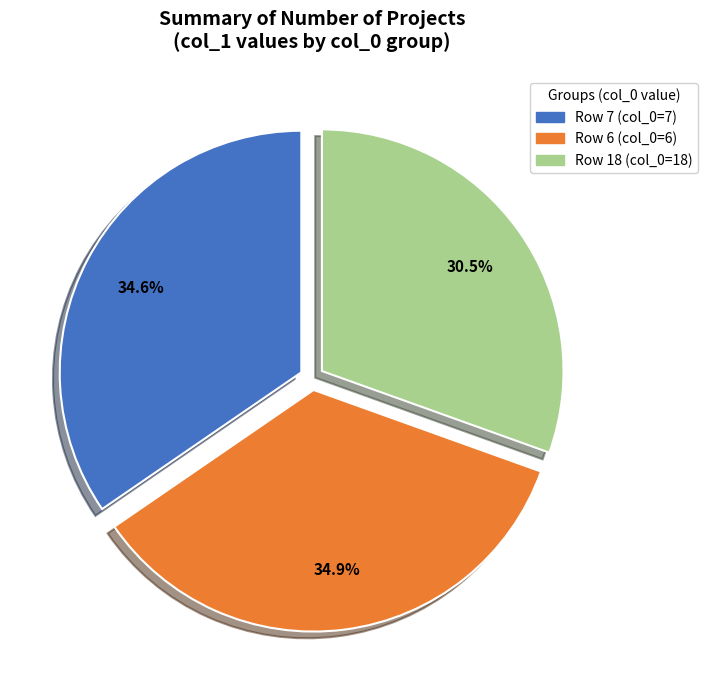

Does any single category account for the majority?

No